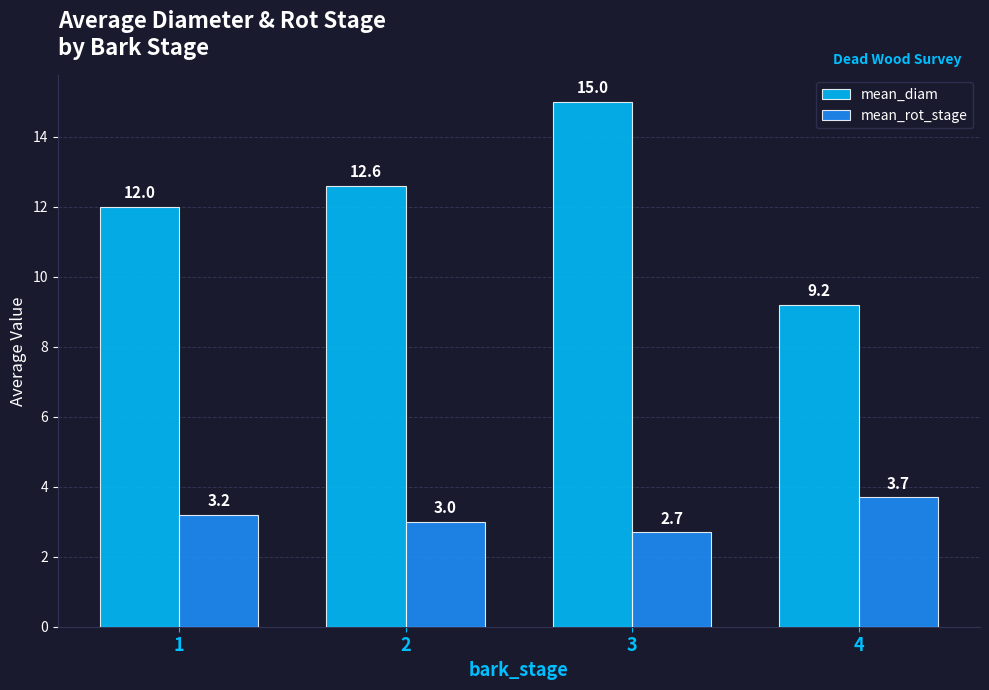

List the series in order of their peak value, highest first.

mean_diam, mean_rot_stage